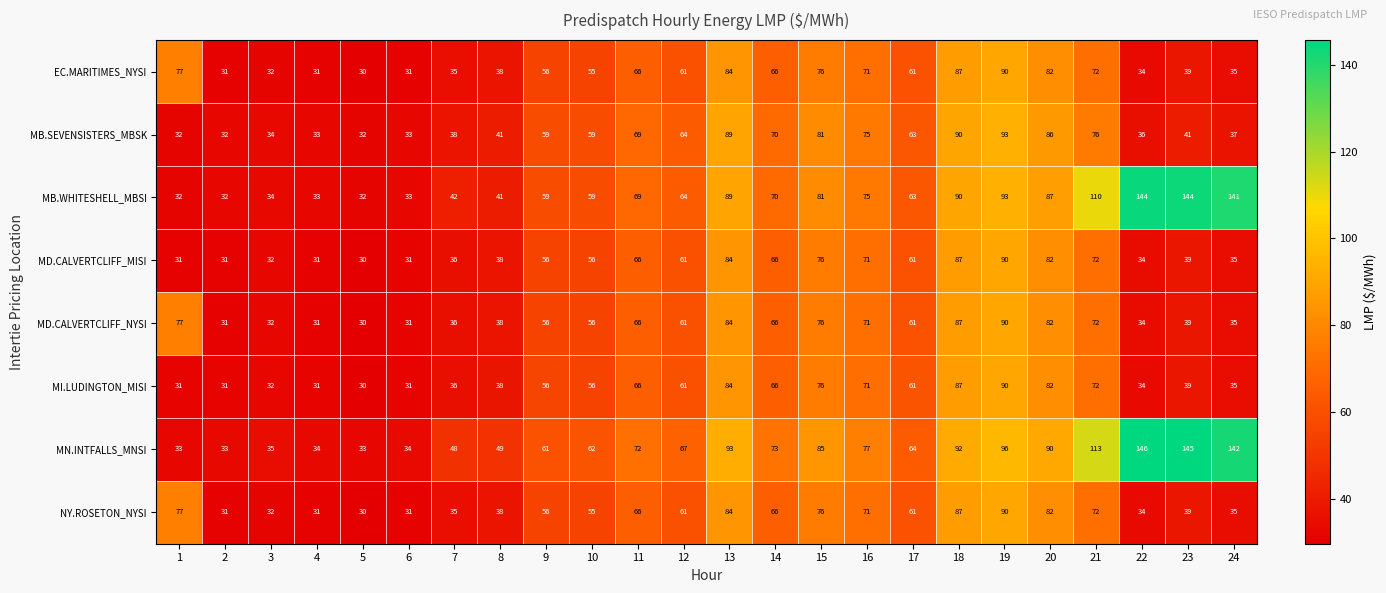

What is the total value across all series at 22?

496